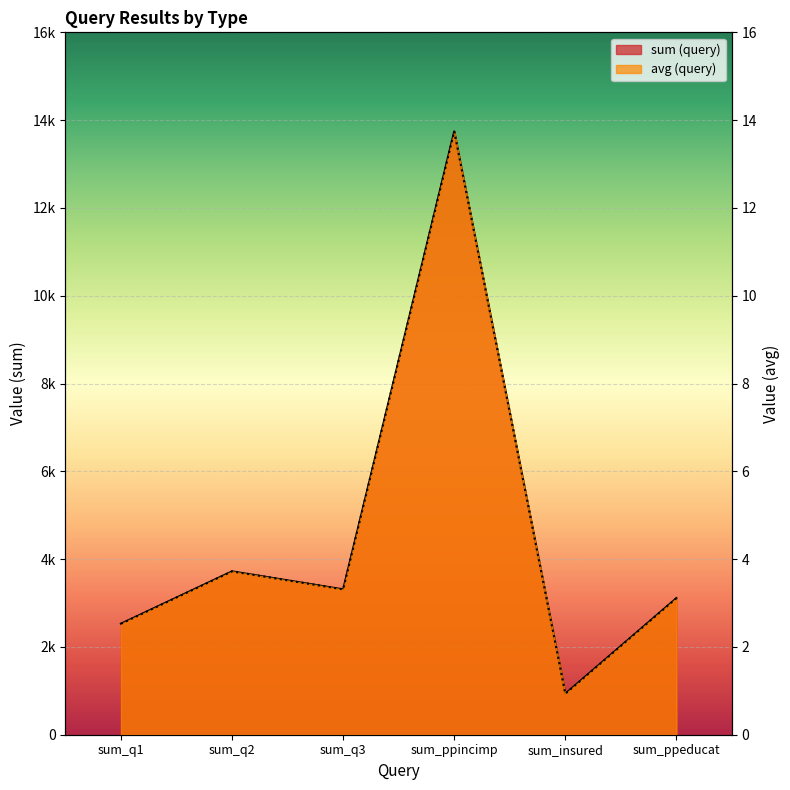

At how many categories does at least one series exceed 507?

6